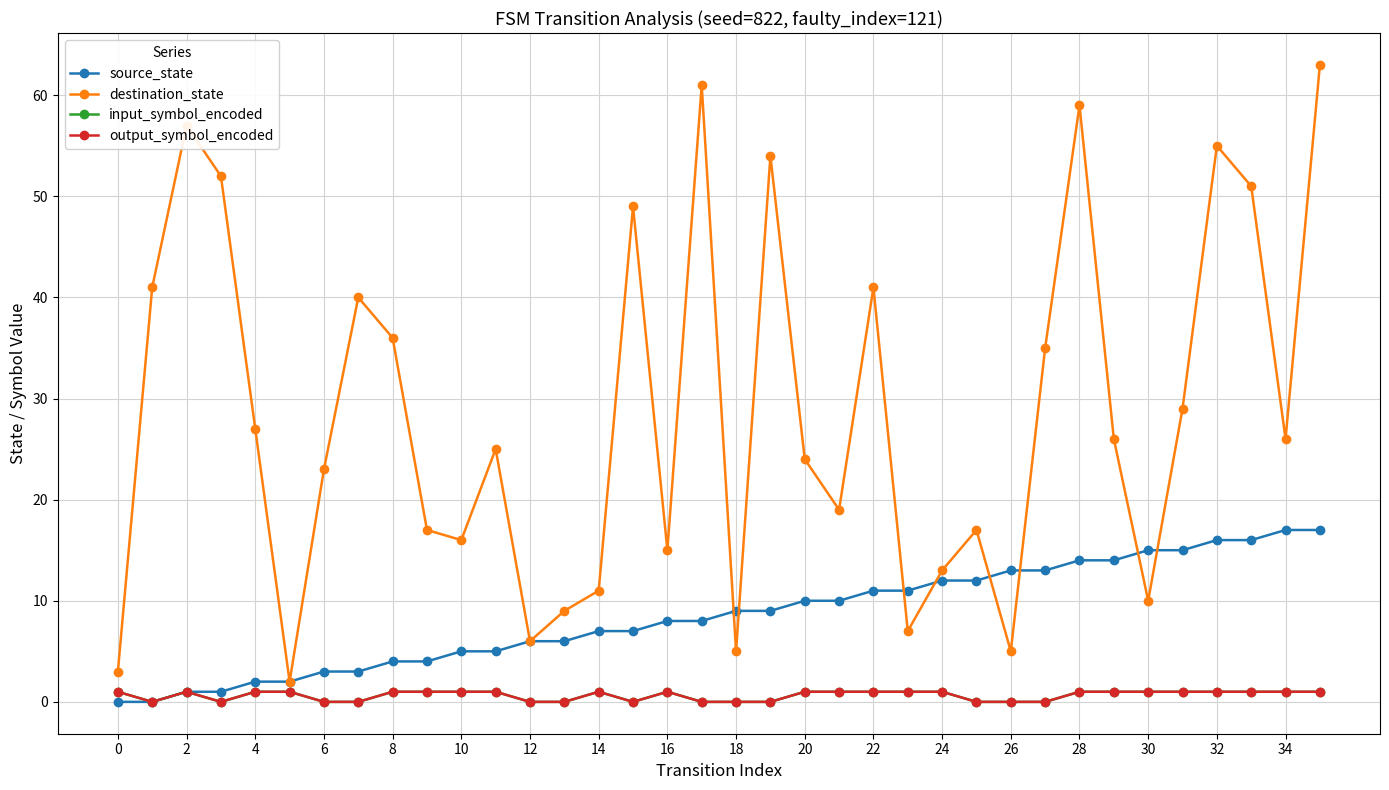

Is this an area chart (filled region under the line)?

No